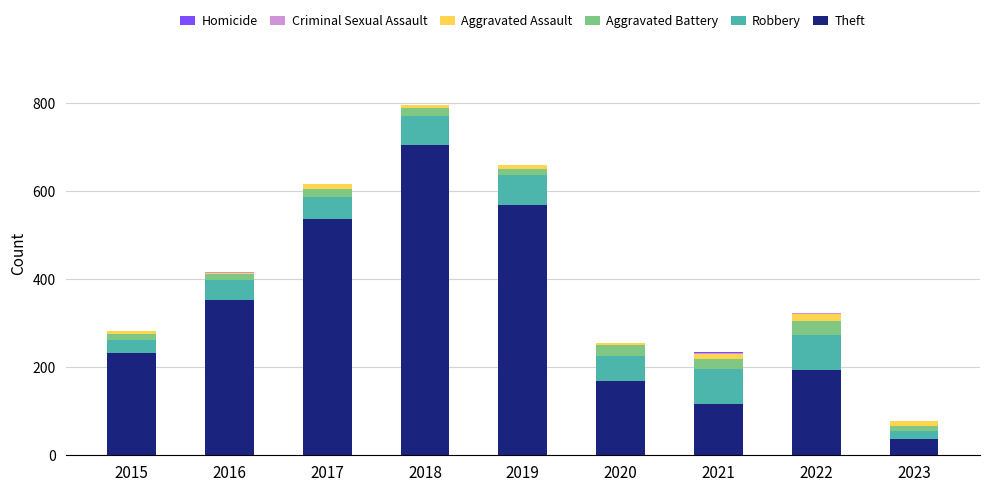

At which category is the sum across all series the highest?

2018